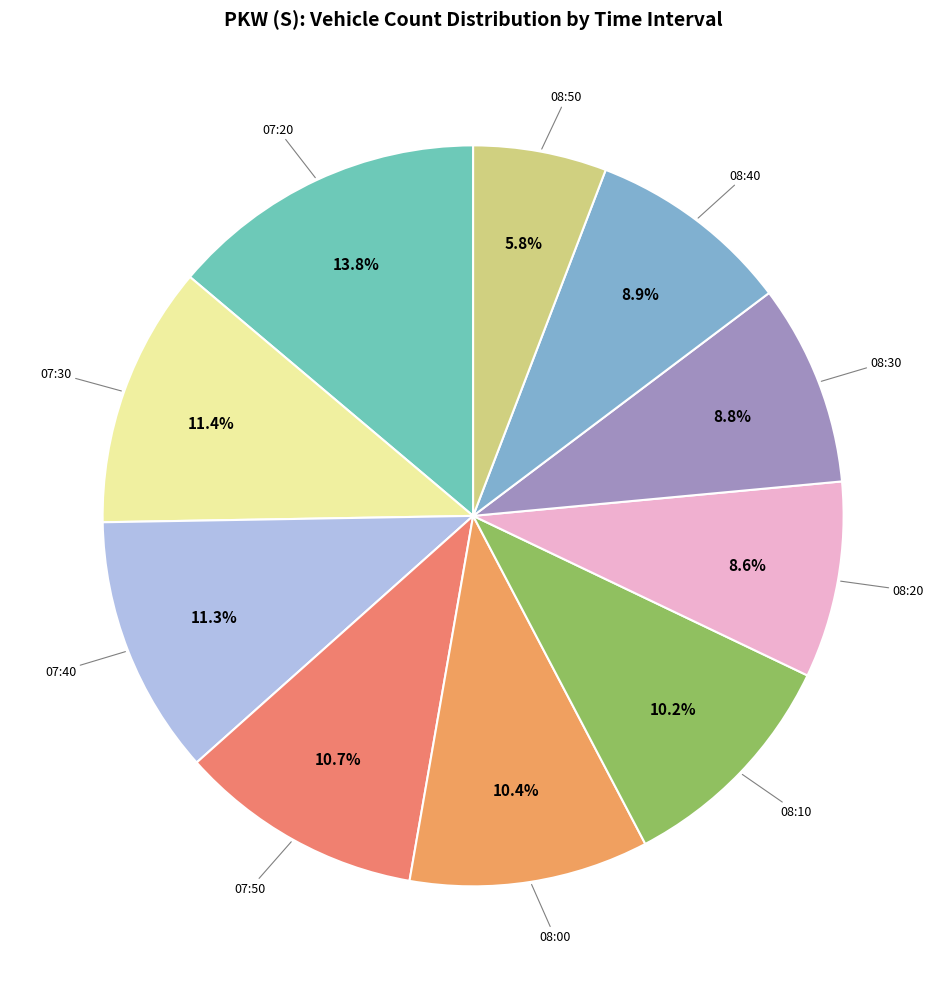

Does any single category account for the majority?

No